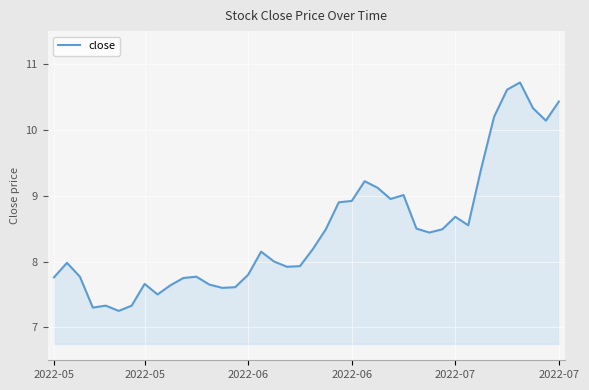

What is the difference between the maximum and minimum values?

3.5